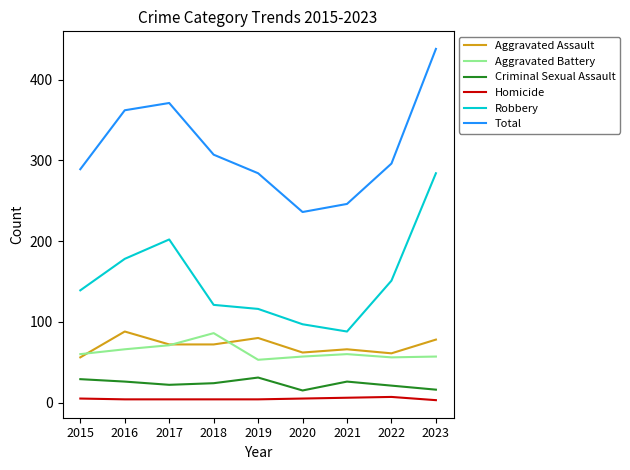

True or false: Robbery and Criminal Sexual Assault cross at least once.

False